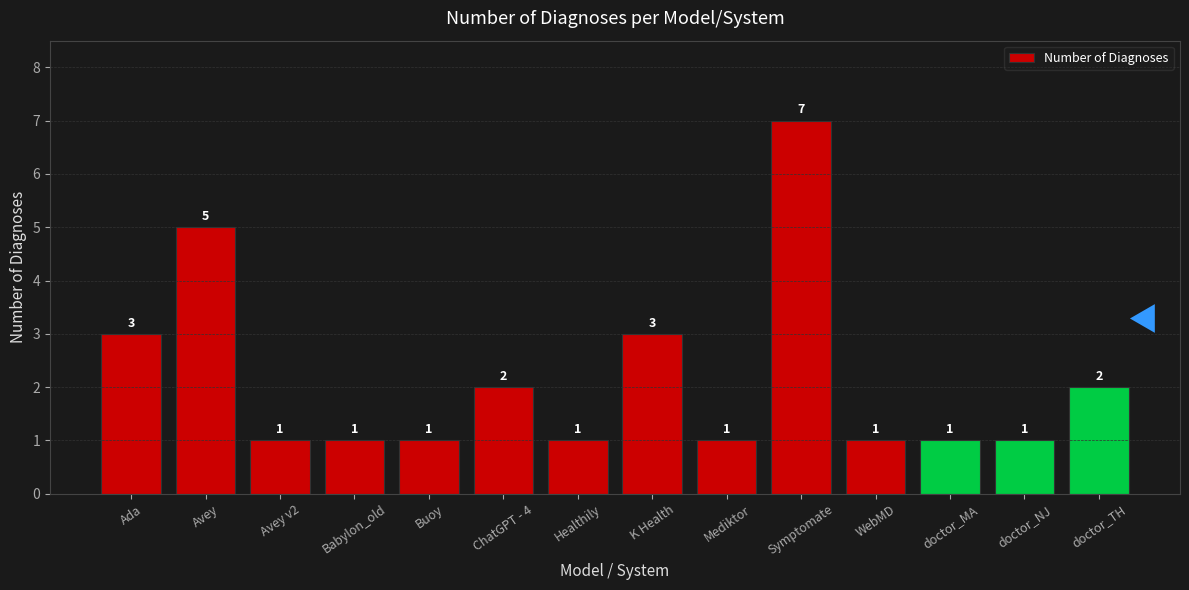

What position from the left is doctor_TH?

14